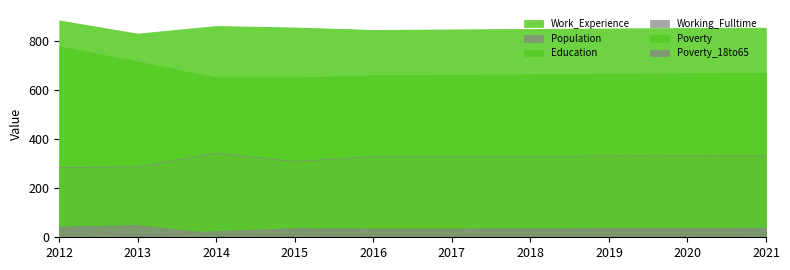

Reading left to right, list all the values displayed in this chart.

Work_Experience: 2012=883	2013=829	2014=860	2015=854	2016=844	2017=846	2018=848	2019=850	2020=852	2021=853
Population: 2012=284	2013=288	2014=343	2015=309	2016=329	2017=329	2018=330	2019=331	2020=332	2021=333
Education: 2012=778	2013=715	2014=650	2015=650	2016=659	2017=661	2018=663	2019=665	2020=667	2021=669
Working_Fulltime: 2012=31	2013=10	2014=23	2015=35	2016=33	2017=33	2018=34	2019=35	2020=36	2021=37
Poverty: 2012=42	2013=48	2014=14	2015=19	2016=18	2017=17	2018=18	2019=18	2020=18	2021=18
Poverty_18to65: 2012=42	2013=48	2014=14	2015=19	2016=18	2017=18	2018=18	2019=18	2020=18	2021=19